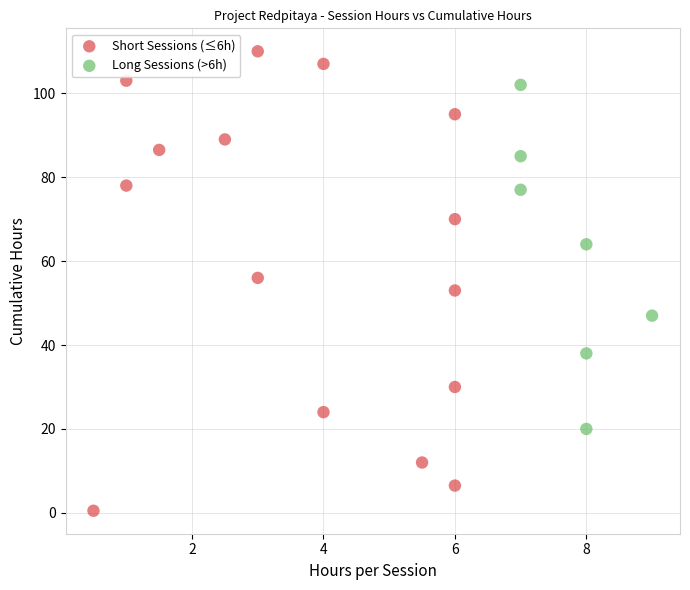

Which series contains the highest Y value?

Short Sessions (≤6h)